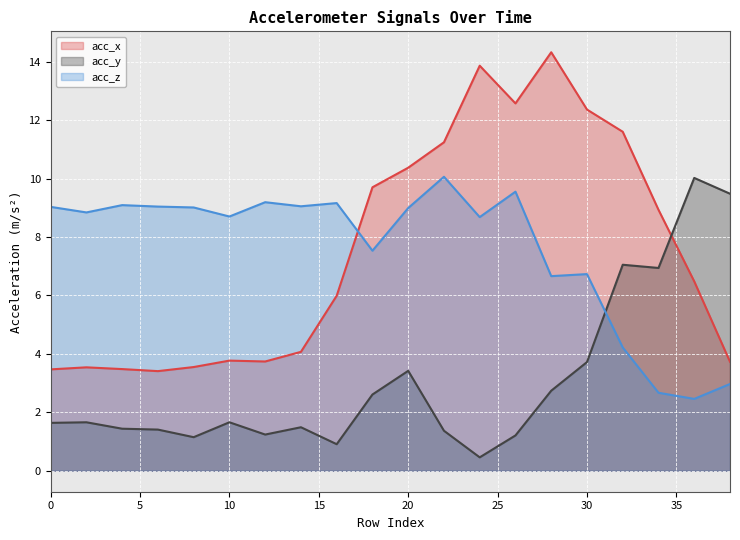

Reading left to right, what are all the values shown in this chart?

acc_x: 0=3.5	2=3.5	4=3.5	6=3.4	8=3.5	10=3.8	12=3.7	14=4.1	16=6.0	18=9.7	20=10.4	22=11.2	24=13.9	26=12.6	28=14.3	30=12.4	32=11.6	34=8.9	36=6.5	38=3.7
acc_y: 0=1.6	2=1.7	4=1.4	6=1.4	8=1.1	10=1.7	12=1.2	14=1.5	16=0.9	18=2.6	20=3.4	22=1.4	24=0.5	26=1.2	28=2.7	30=3.7	32=7.0	34=6.9	36=10.0	38=9.5
acc_z: 0=9.0	2=8.8	4=9.1	6=9.0	8=9.0	10=8.7	12=9.2	14=9.1	16=9.2	18=7.5	20=9.0	22=10.1	24=8.7	26=9.6	28=6.7	30=6.7	32=4.2	34=2.7	36=2.5	38=3.0